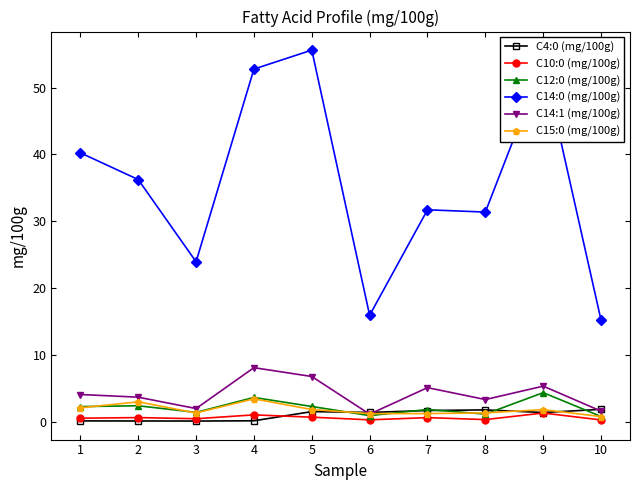

True or false: C14:1 (mg/100g) has more than 2 points higher than both neighbors.

True